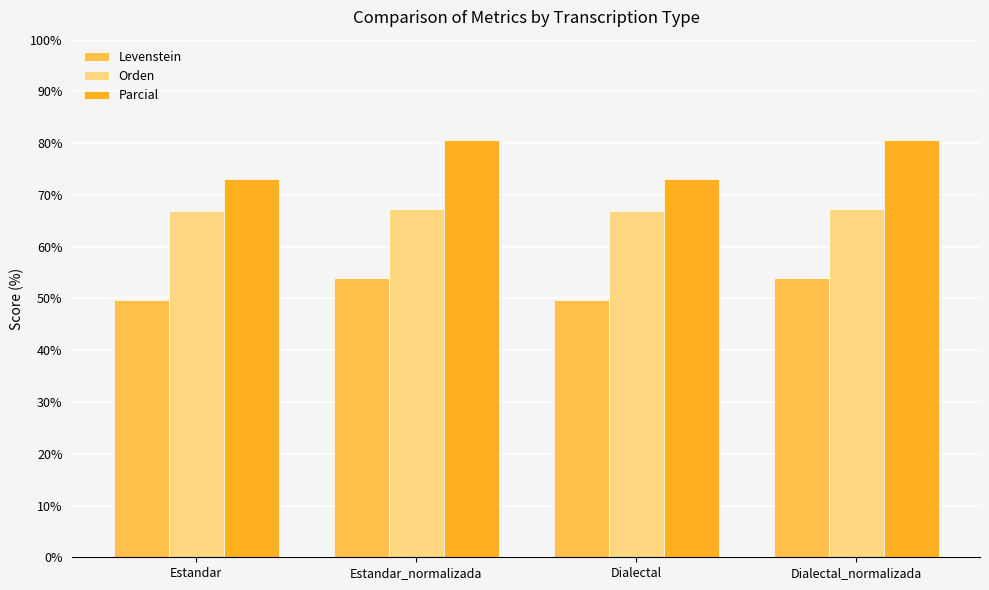

What is the difference between the maximum and second lowest values in the Parcial series?

7.7